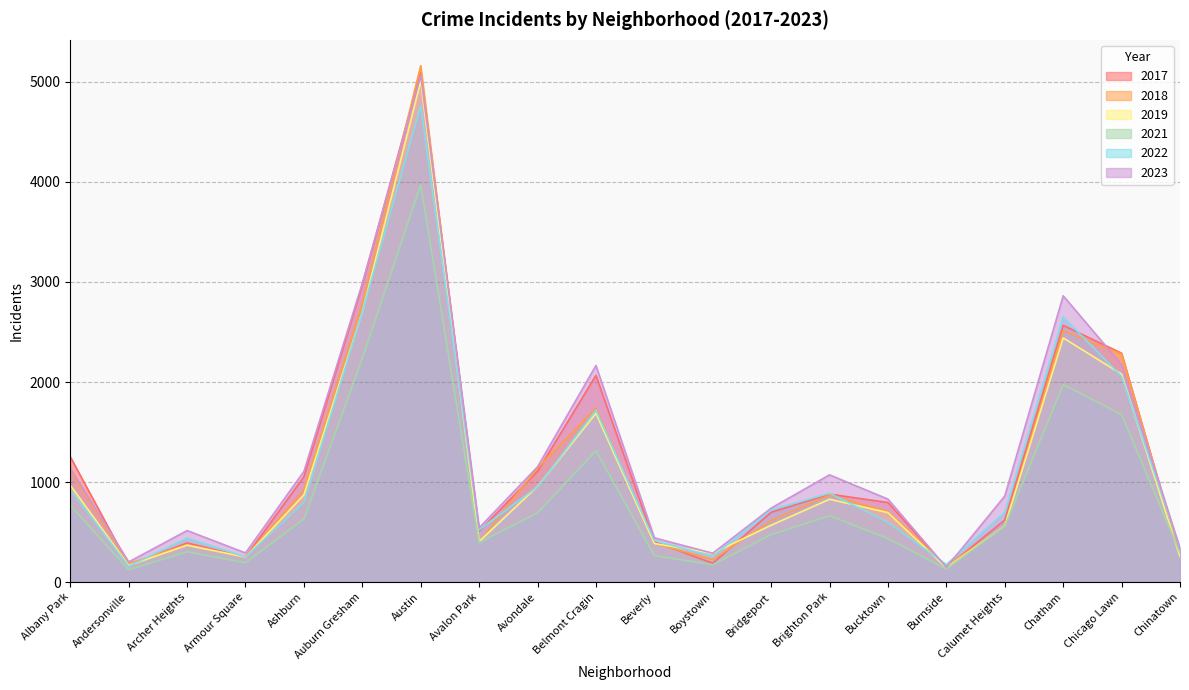

Reading right to left, what are all the values shown in this chart?

2019: 253	2079	2441	561	142	694	828	568	287	385	1687	957	405	5008	2700	872	249	368	166	968
2022: 338	2056	2650	698	175	599	888	722	258	414	1719	953	522	4763	2698	797	251	440	157	926
2023: 335	2174	2862	860	146	829	1072	739	288	442	2165	1152	542	5065	2987	1106	291	515	201	1138
2017: 253	2288	2566	620	145	795	879	697	188	403	2066	1107	508	5096	2973	1053	250	391	171	1252
2018: 273	2280	2513	554	160	704	870	616	224	386	1738	1142	401	5163	2787	924	248	374	184	1117
2021: 293	1675	1974	559	130	435	663	474	173	264	1313	692	395	3971	2237	630	193	303	123	767